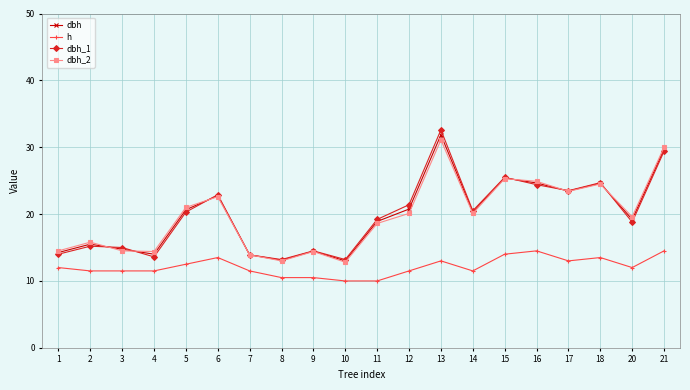

At how many categories does at least one series exceed 12?

20